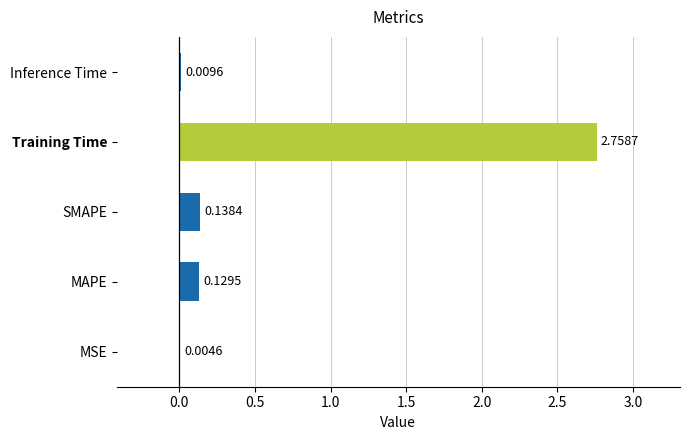

How many categories are shown in the chart?

5